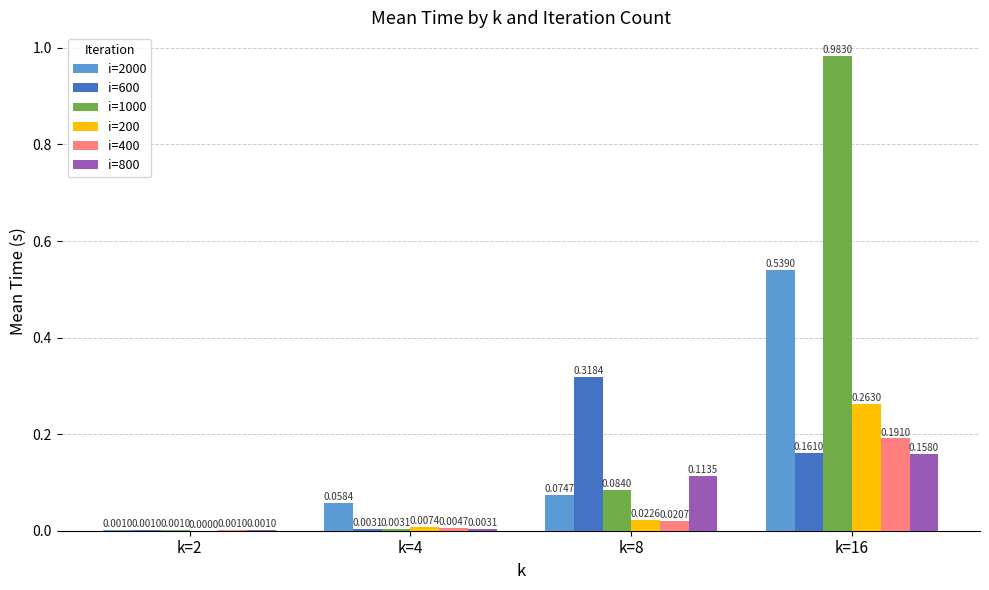

How many categories are shown in the chart?

4